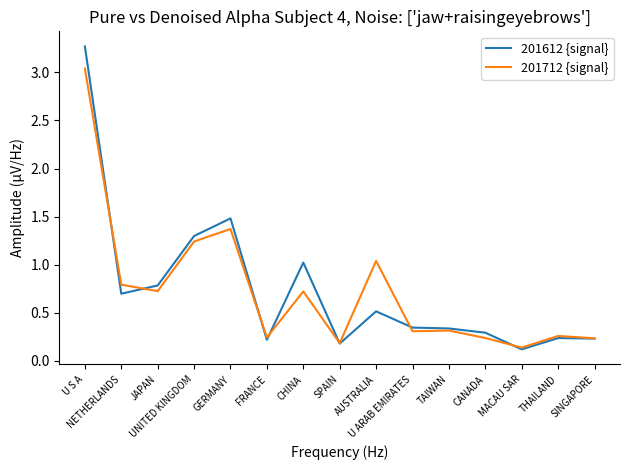

List the series in order of their peak value, highest first.

201612 {signal}, 201712 {signal}